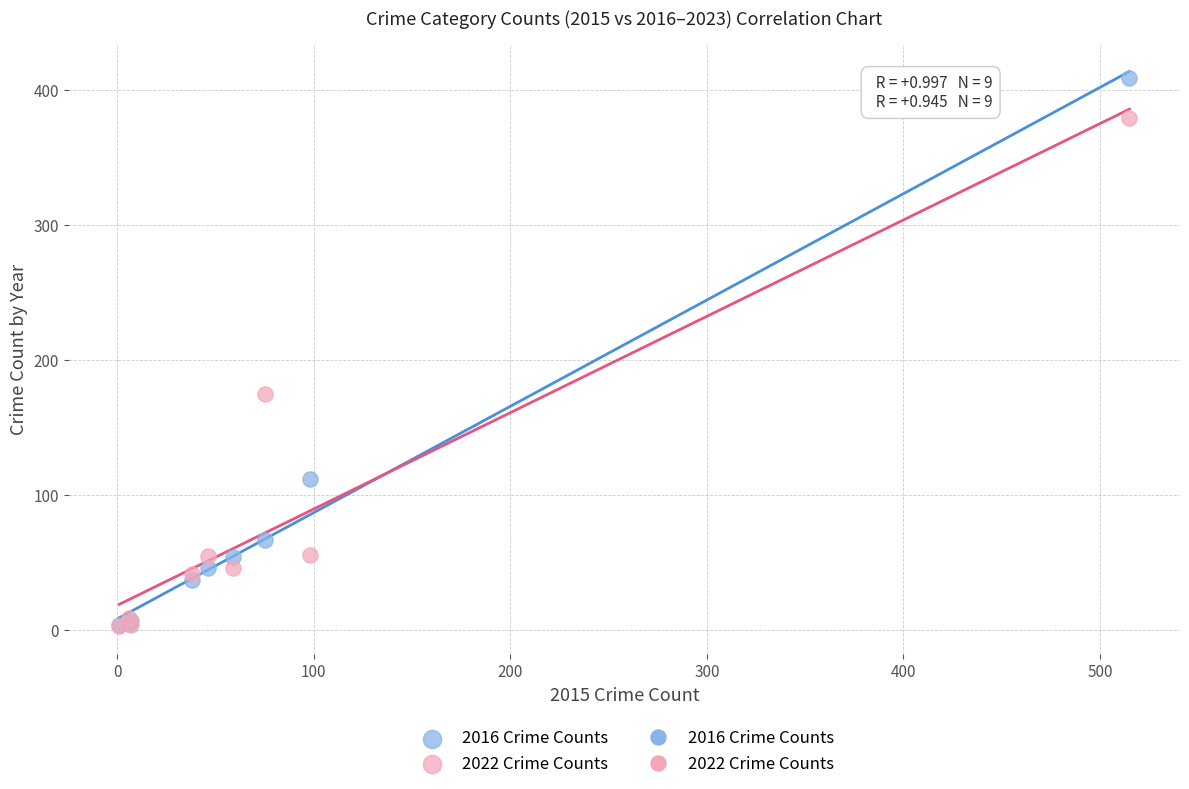

In the 2022 Crime Counts series, what Y value is closest to 191?

175